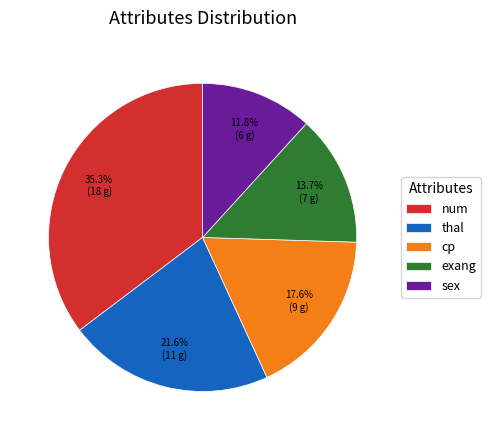

To the nearest percent, what is the difference between the largest and smallest slice percentages?

24%